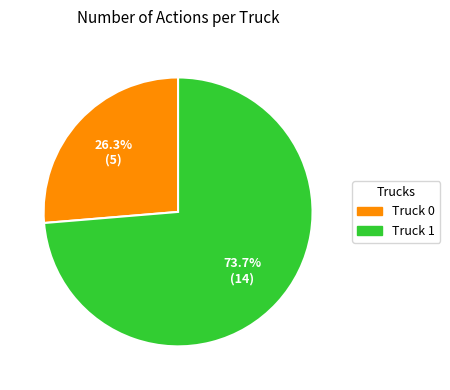

How many segments does this pie chart have?

2